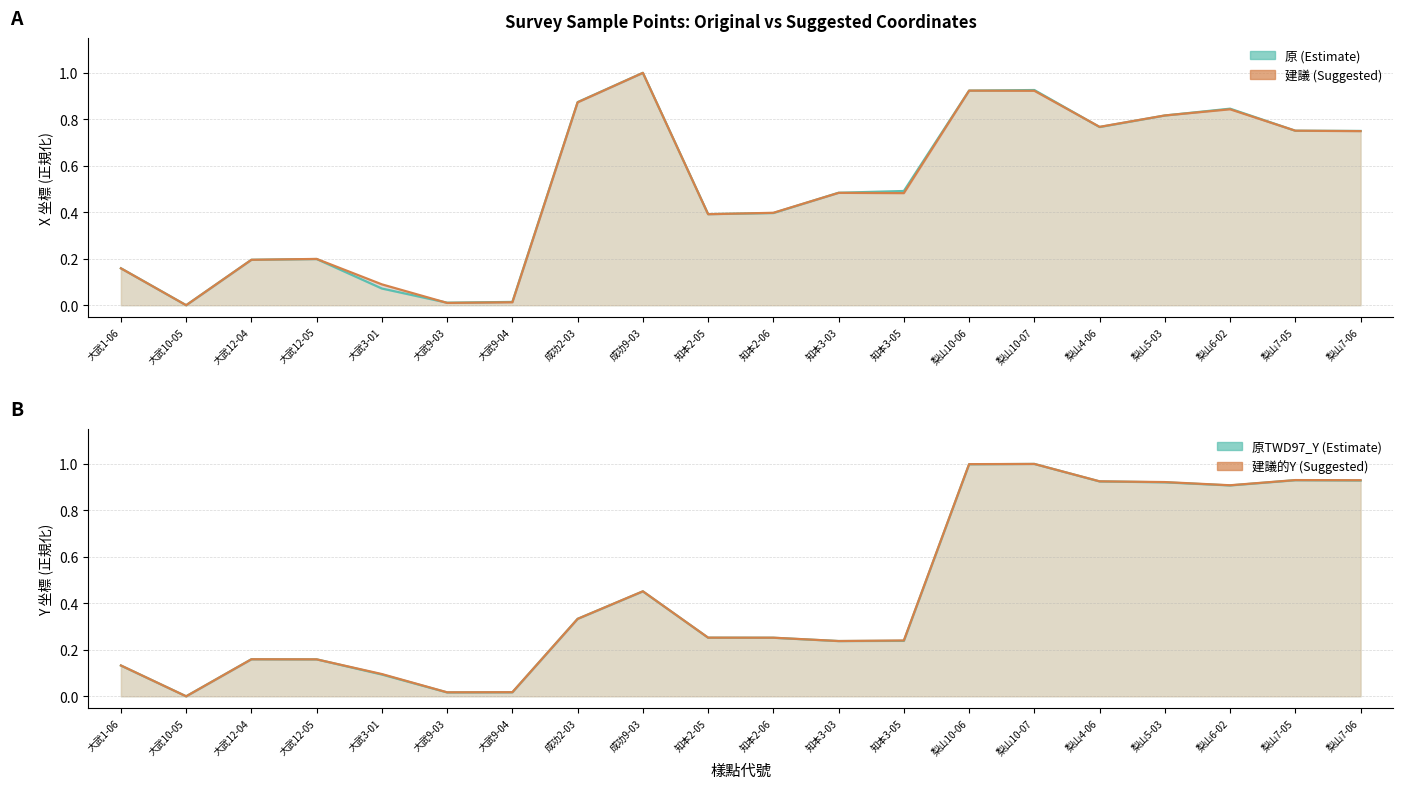

What is the difference between the maximum and second lowest values in the 原TWD97_Y series?

1.0